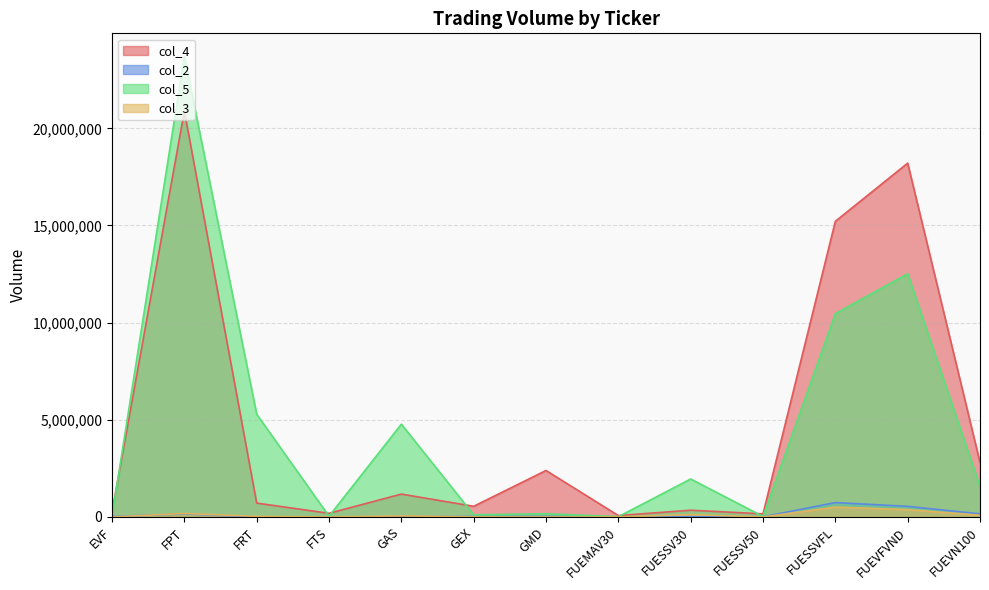

Reading right to left, list all the values displayed in this chart.

col_4: 2807156	18209257	15216431	162062	348007	73554	2392540	550080	1178330	189355	715280	20887840	261000
col_2: 160400	546700	741900	8300	21500	4700	29000	25300	13900	4300	4100	158900	21000
col_5: 1578350	12516258	10461875	27276	1955113	15673	165550	112775	4776700	39195	5289860	23703990	49700
col_3: 90300	376100	510000	1400	120400	1000	2000	5200	56200	900	30400	180100	4000